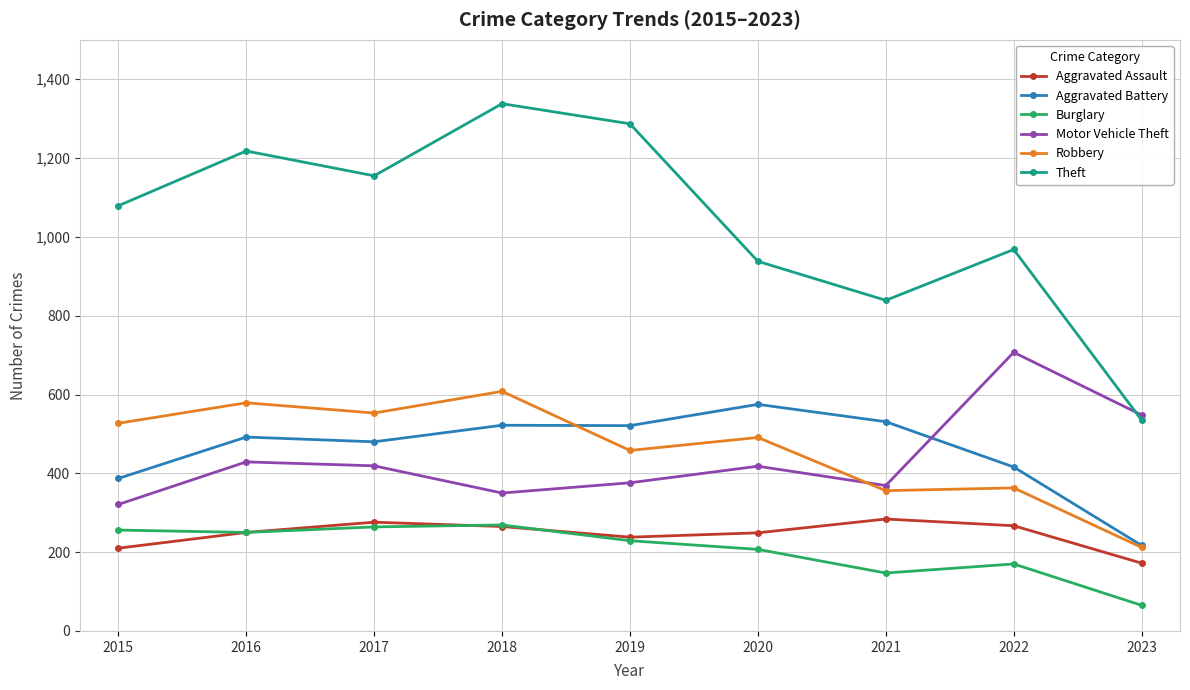

How many interior local valleys does the Motor Vehicle Theft series have?

2